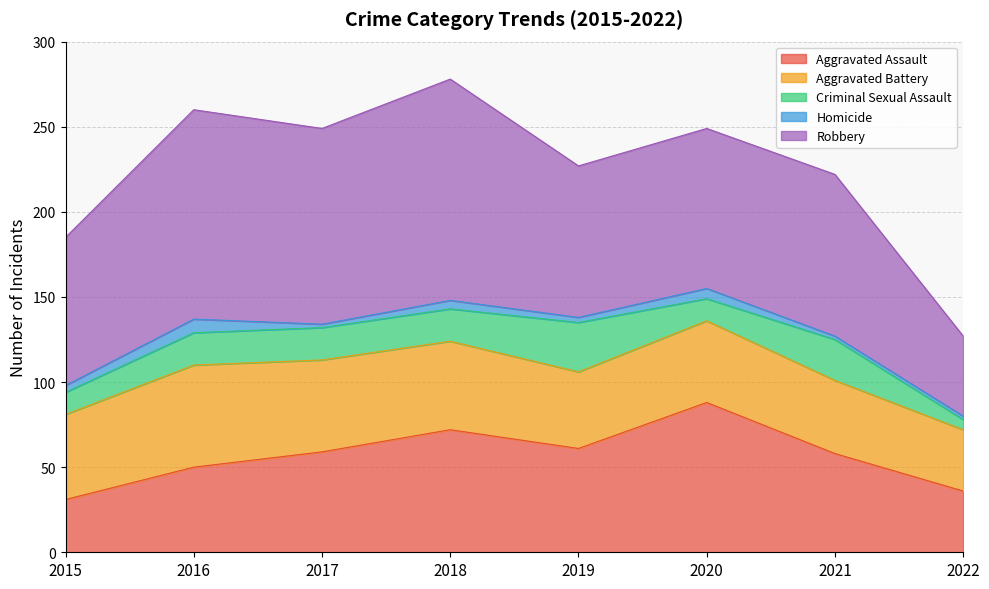

What is the approximate value of Robbery at 2019, to the nearest 5?

90